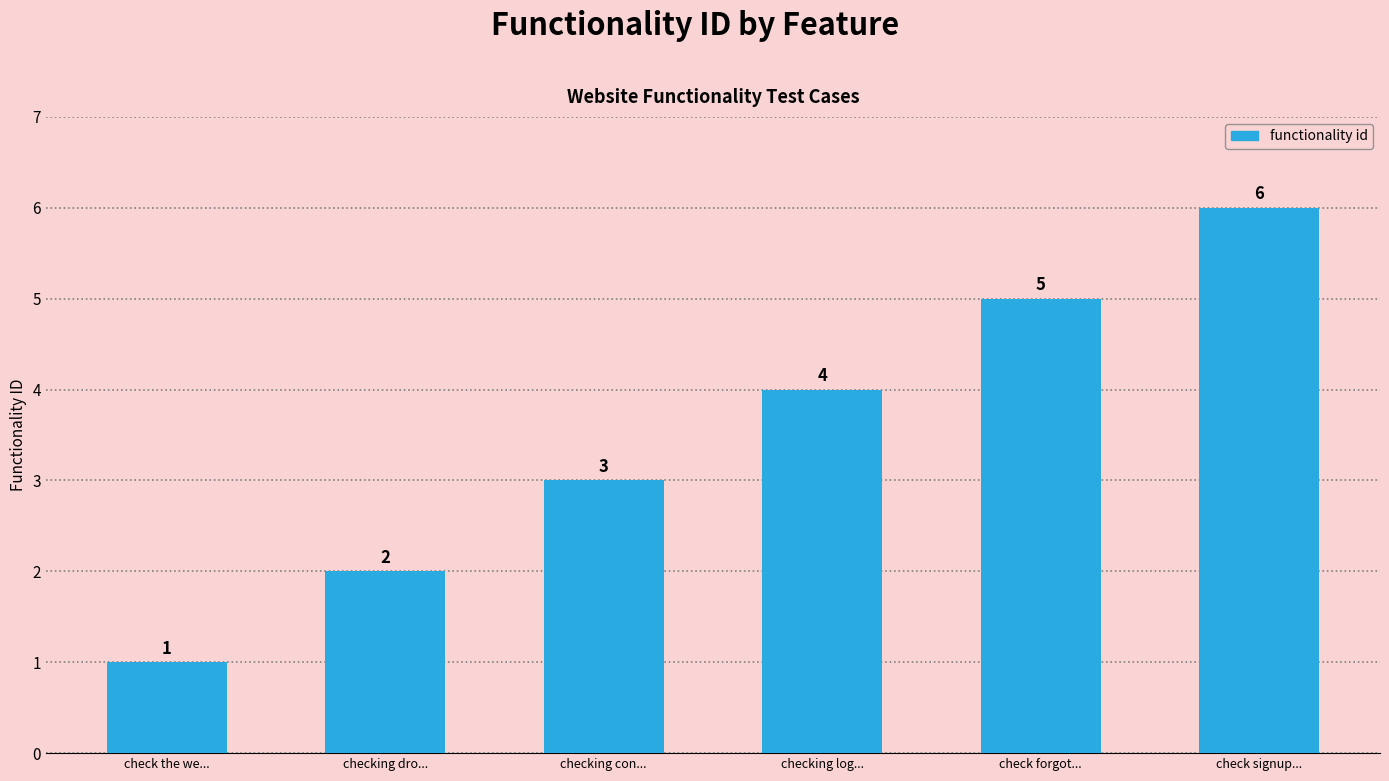

Reading left to right, what are all the values shown in this chart?

check the we...=1	checking dro...=2	checking con...=3	checking log...=4	check forgot...=5	check signup...=6